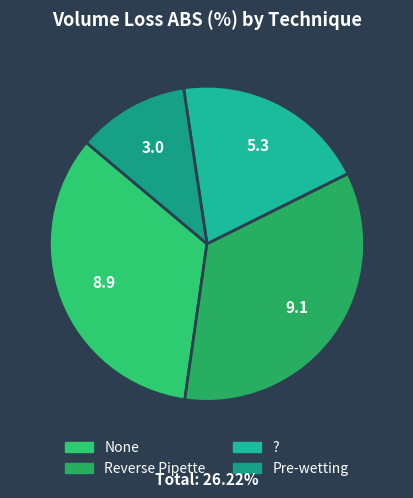

How many slices are in this pie chart?

4